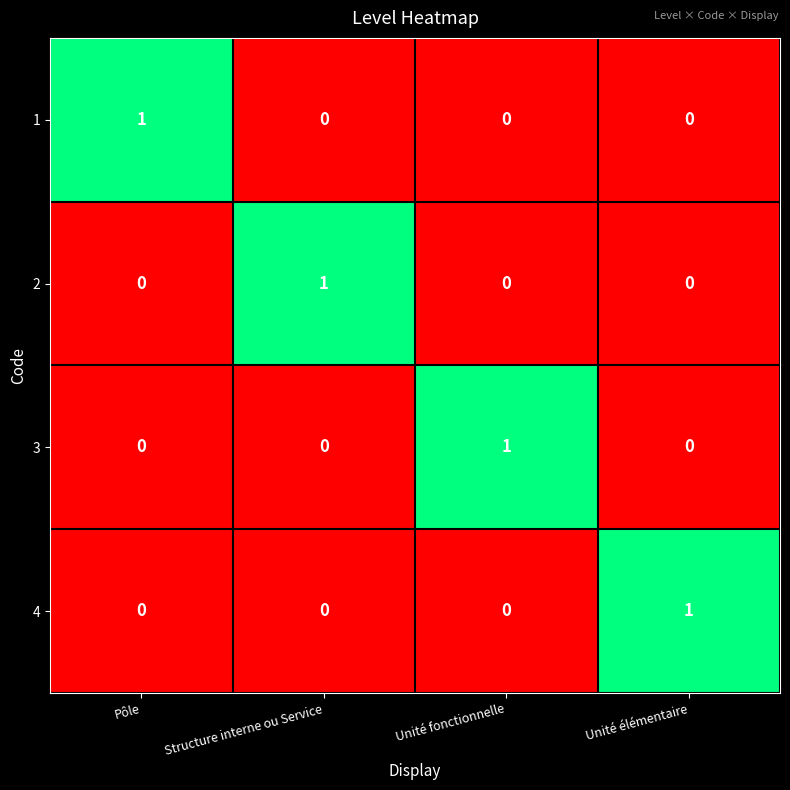

Reading right to left, what are all the values shown in this chart?

1: 0	0	0	1
2: 0	0	1	0
3: 0	1	0	0
4: 1	0	0	0